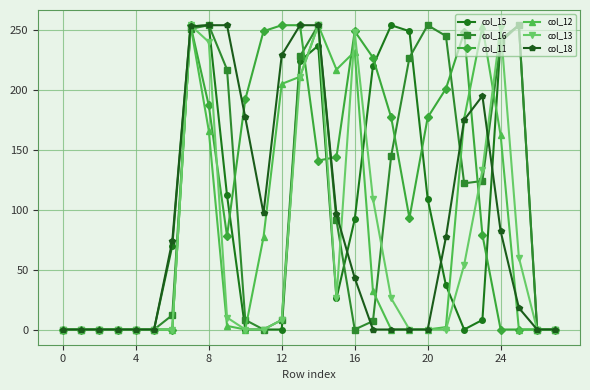

What is the value of the col_12 point at the 8th from the left?

254